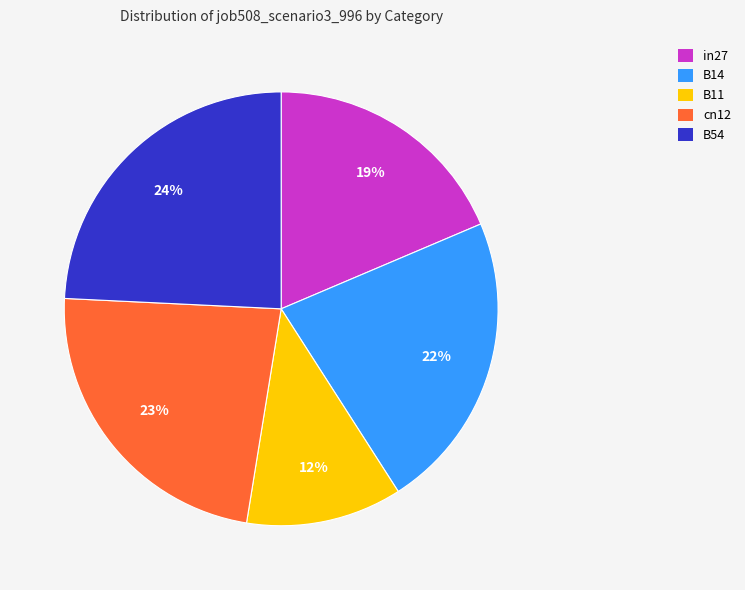

Rank the categories by value from lowest to highest.

B11, in27, B14, cn12, B54